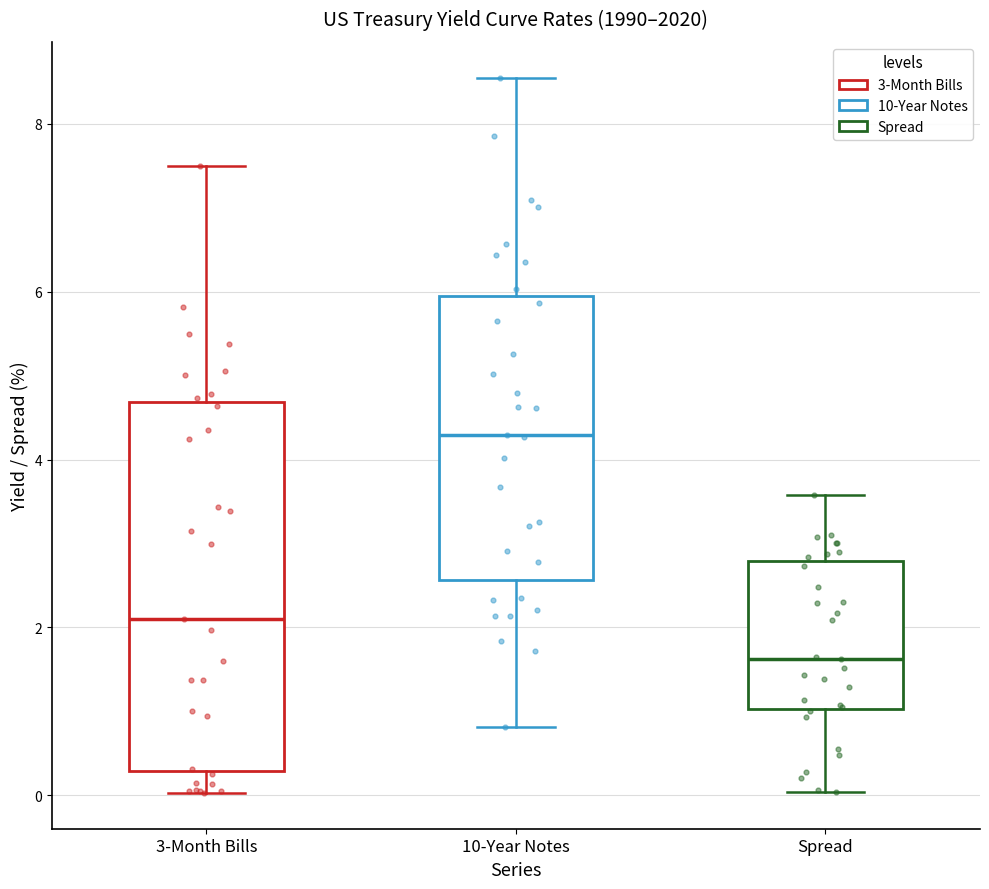

Comparing the boxes themselves (not the whiskers), which one is the tallest?

3-Month Bills